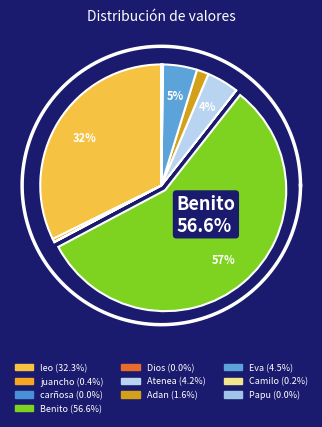

To the nearest percent, what portion does Adan represent?

2%